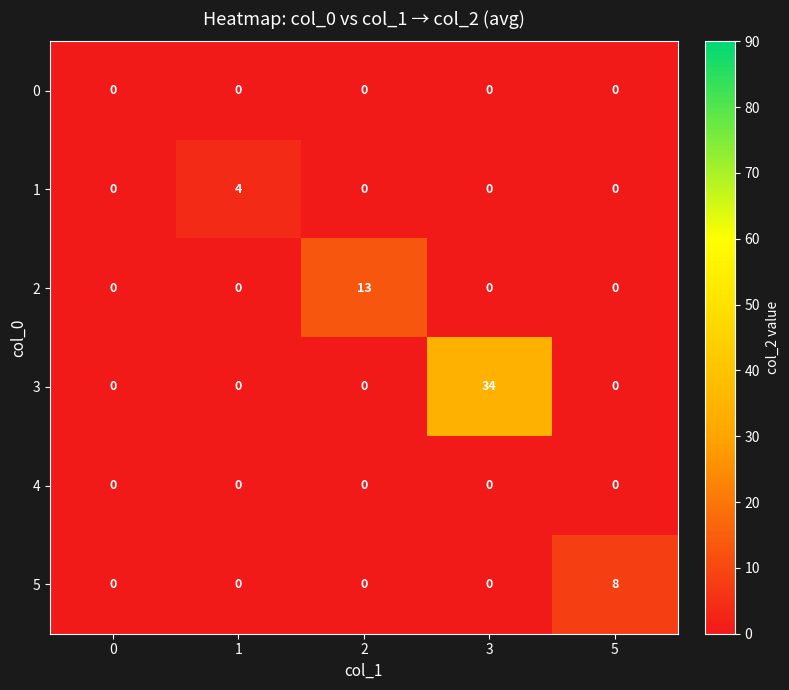

Which series has the widest spread of values?

3